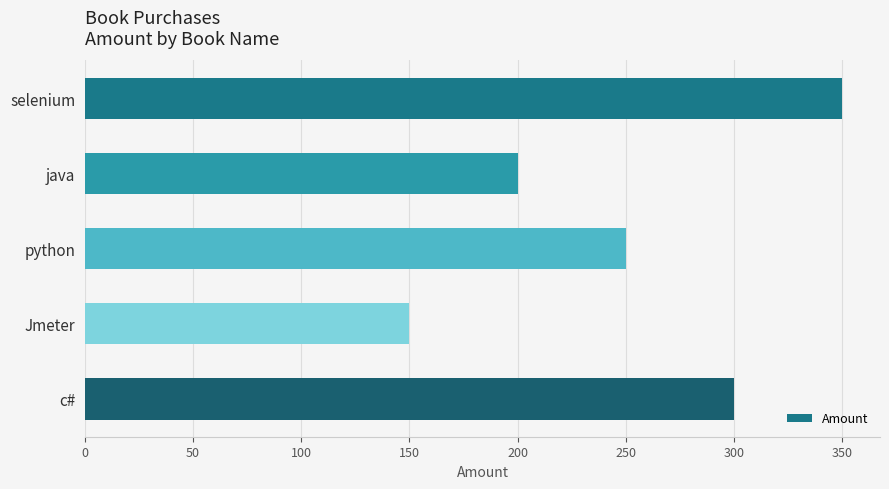

What is the greatest value displayed?

350